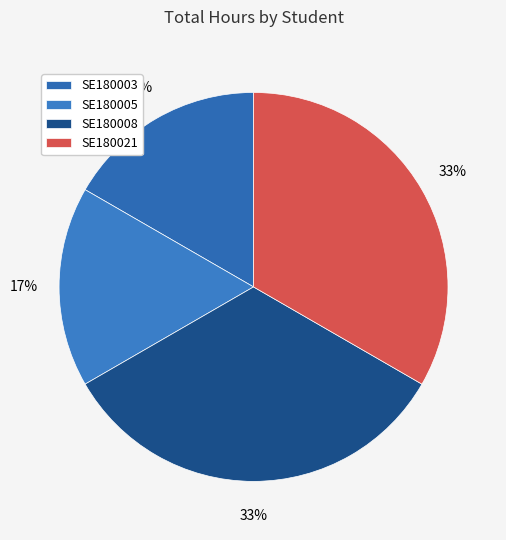

Count the number of slices in the pie.

4